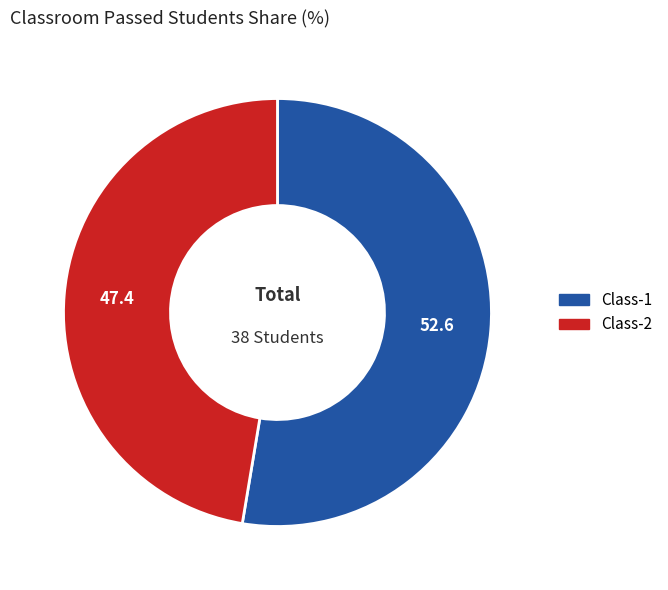

Between Class-2 and Class-1, which is larger?

Class-1